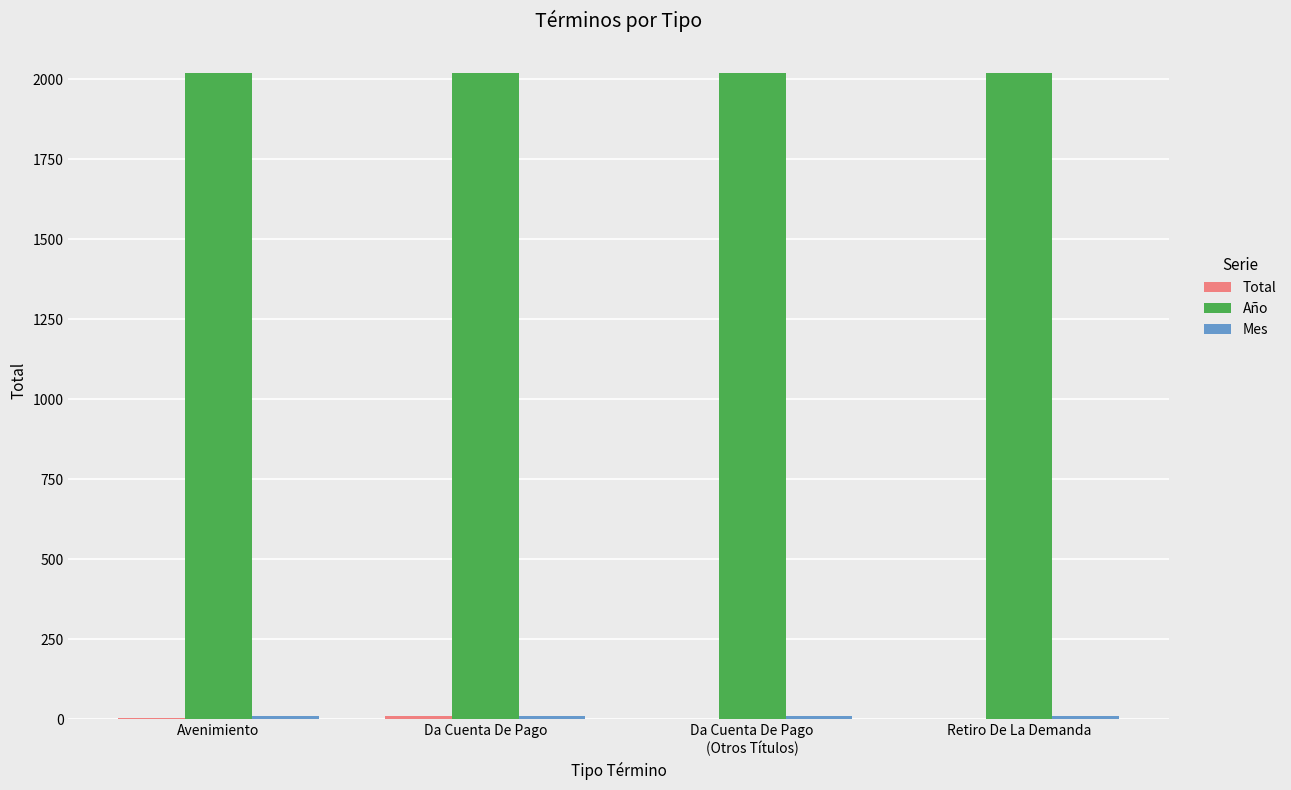

True or false: Año has a value of 2018 at Retiro De La Demanda.

True